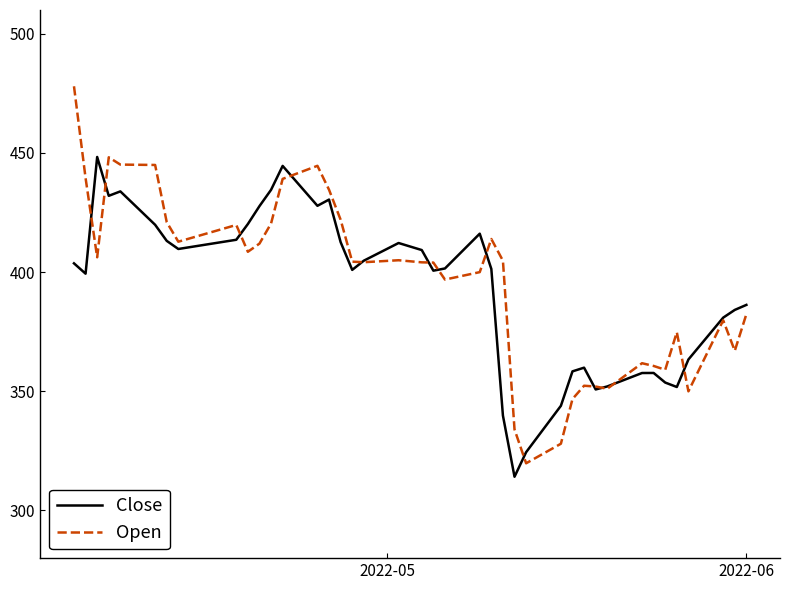

Which series has the largest range (max minus min)?

Open